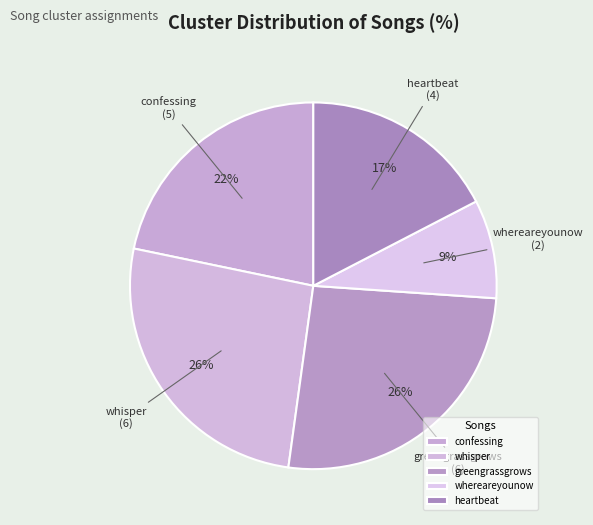

Combined, do whisper and whereareyounow account for over 50%?

No